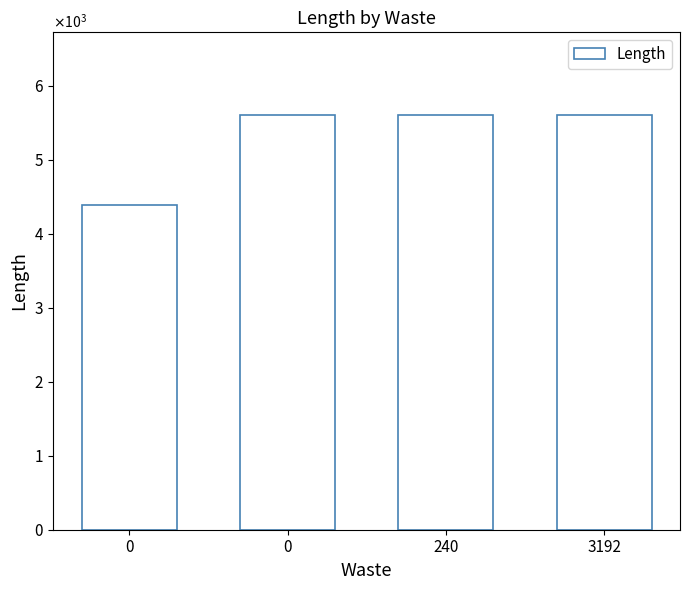

Does the chart contain any negative values?

No